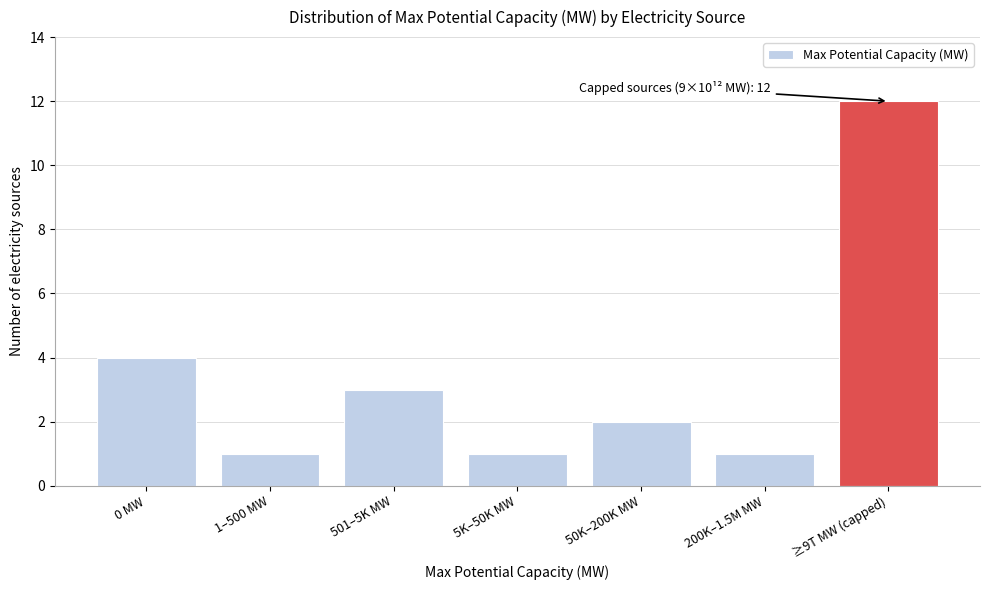

Reading left to right, extract all data points from this chart.

4	1	3	1	2	1	12